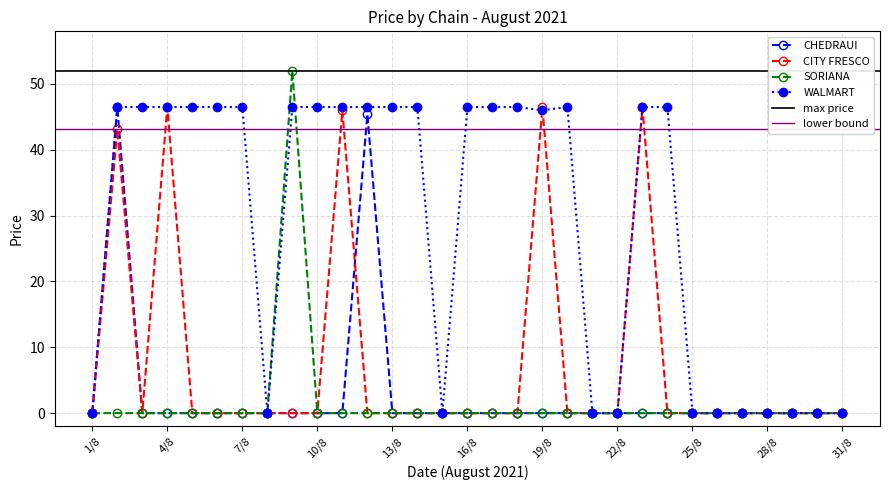

True or false: WALMART has more than 2 interior local peaks.

False